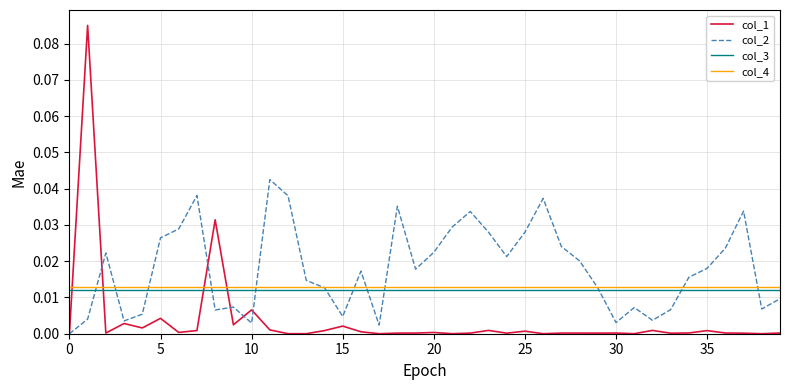

Which series has the largest range (max minus min)?

col_1